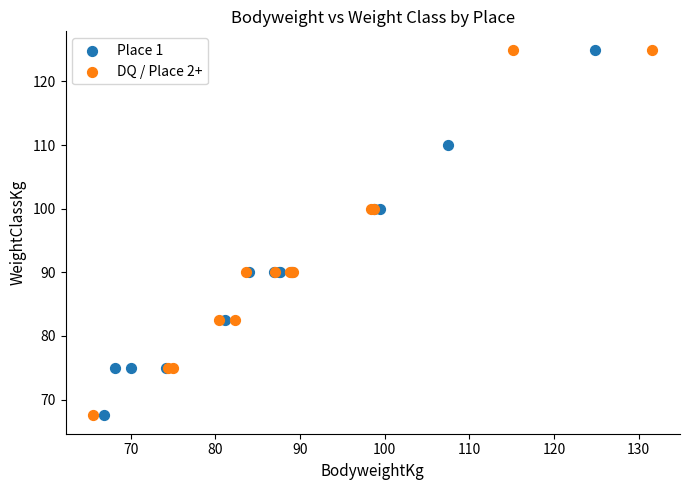

What are all the series names shown in the legend?

Place 1, DQ / Place 2+